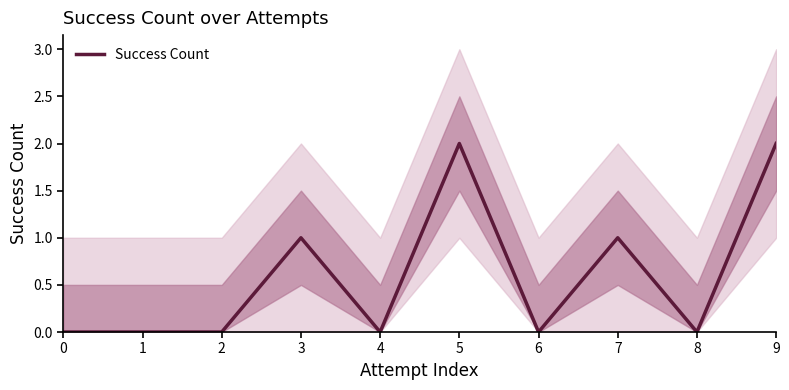

Count the number of data series in this chart.

1